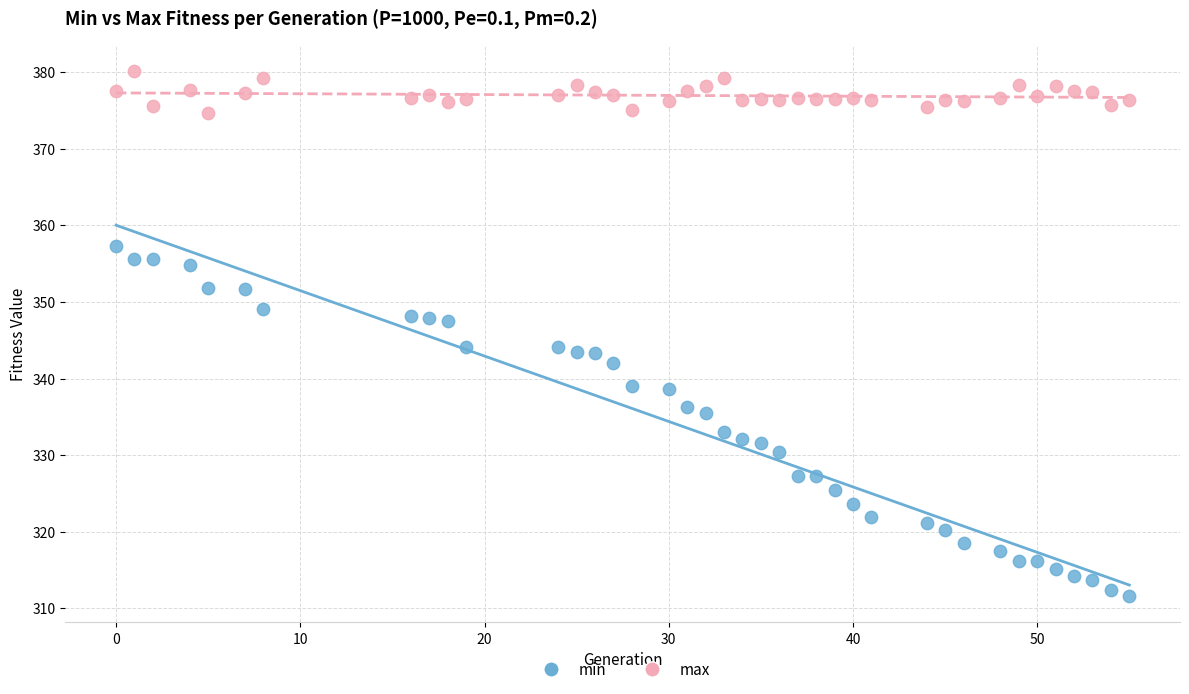

Across all data points, what is the range of Y values (max minus min)?

68.6